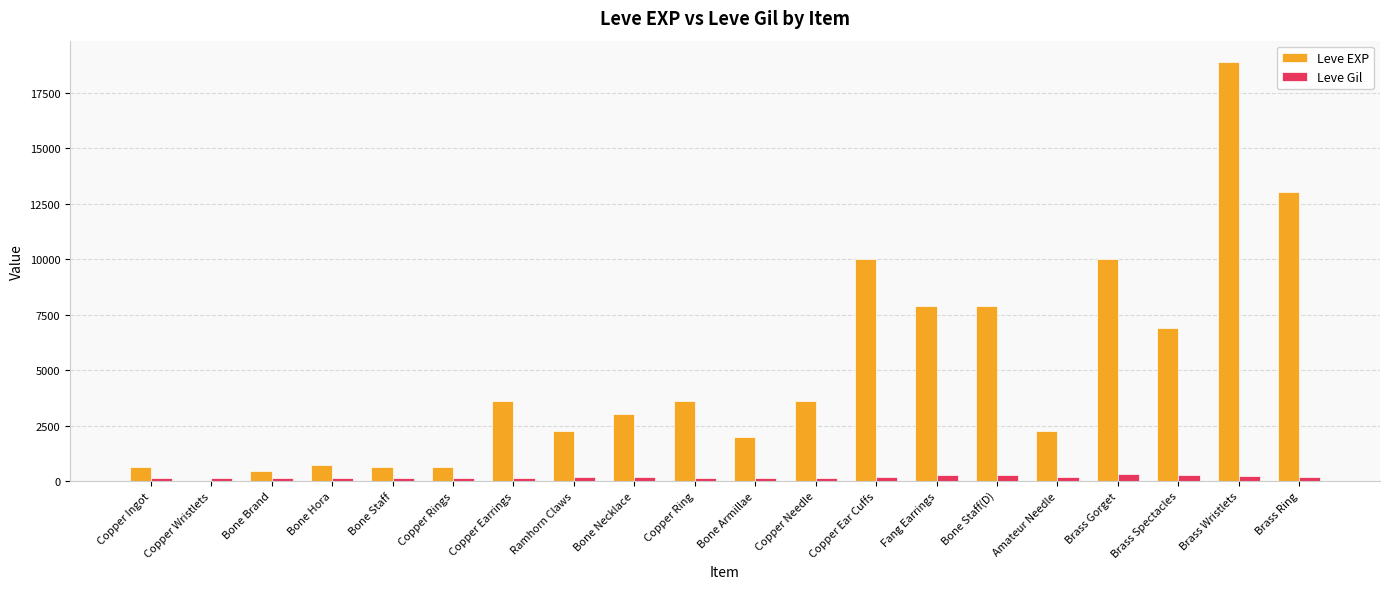

The Leve EXP series shows 450 at Bone Brand. True or false?

True